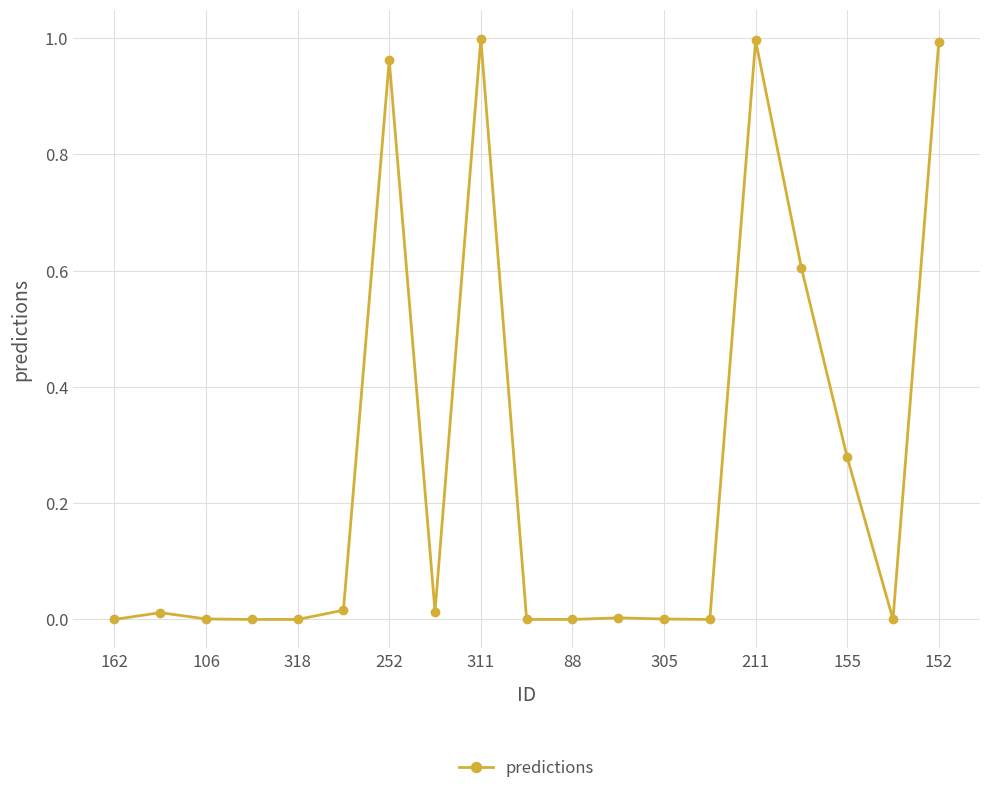

True or false: there are more than 2 points higher than both neighbors.

True